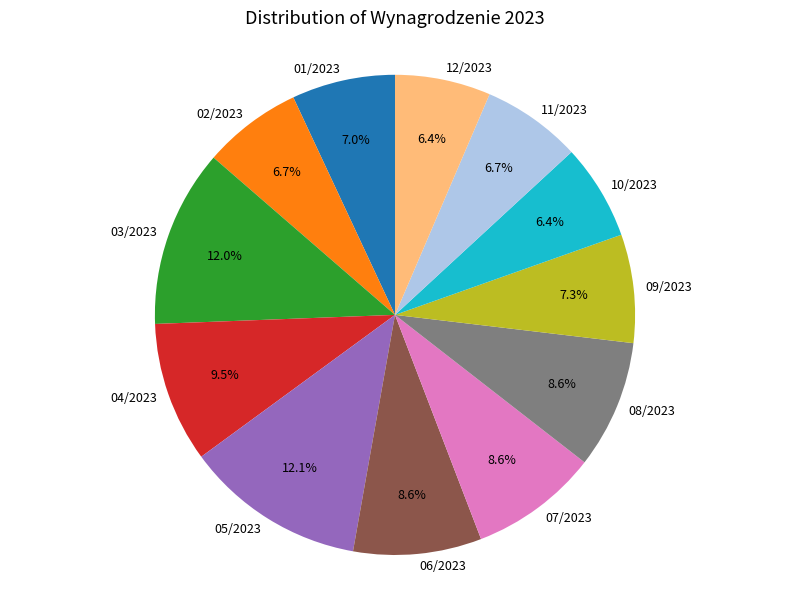

What percentage is NOT represented by 01/2023?

93.0%